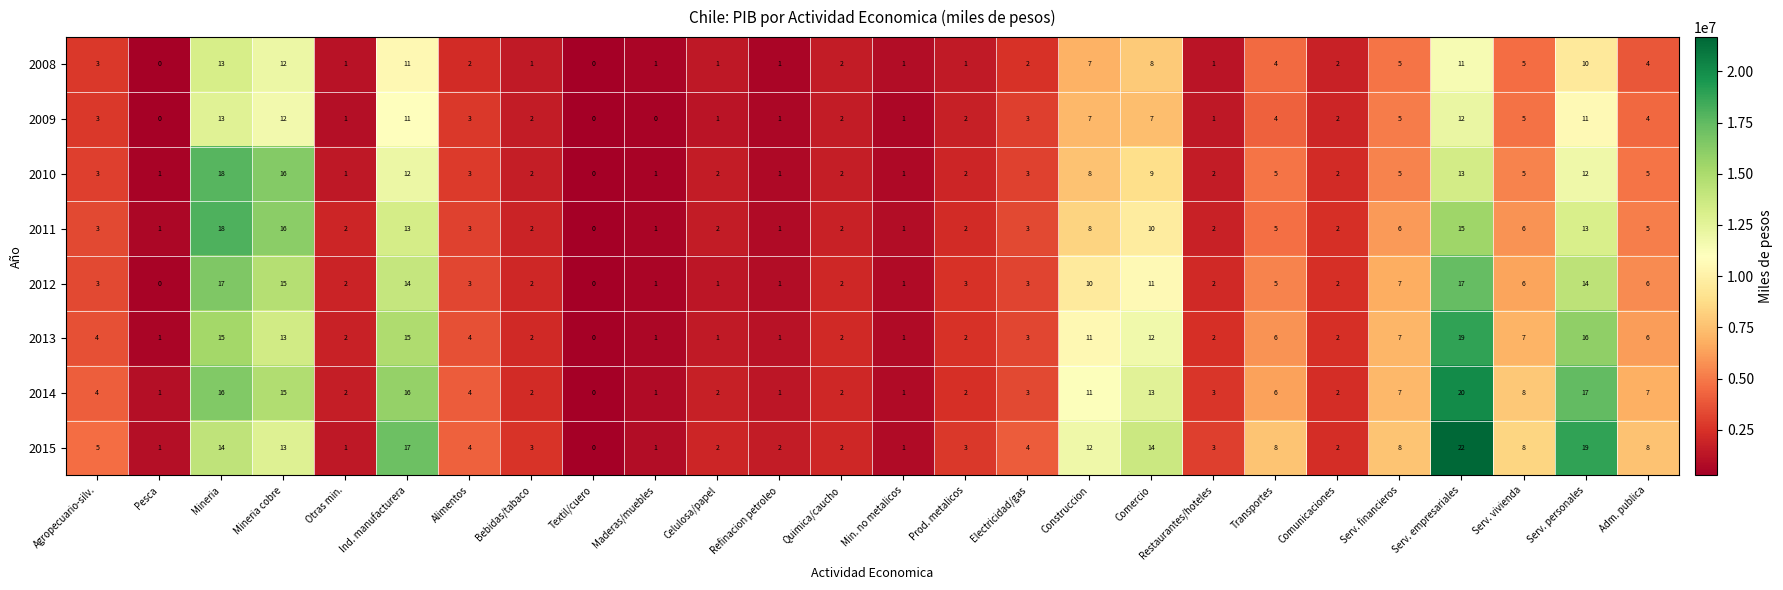

The value of 2012 at Comercio is 18. True or false?

False